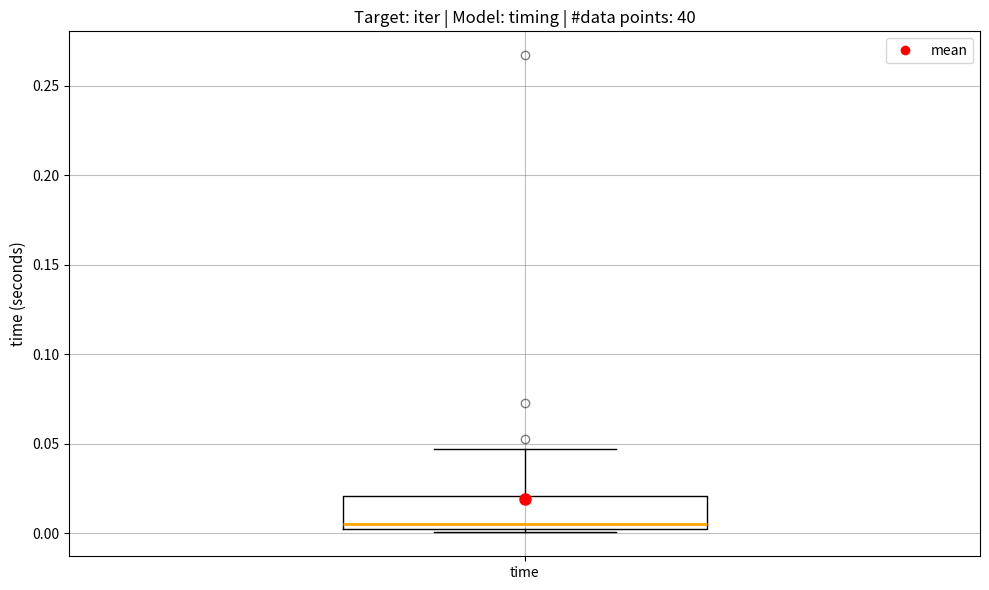

Transcribe this box plot: give where the median line is, the range the box spans, and where the two whiskers end, as read against the y-axis. The values are not printed on the chart, so give them approximately, as read against the axis.

median 0.005, box 0.000 to 0.020, whiskers 0.000 (just below the box's lower edge) to 0.045